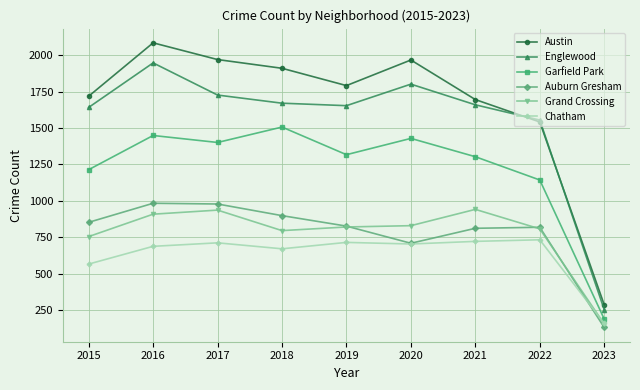

How many lines are shown in the chart?

6